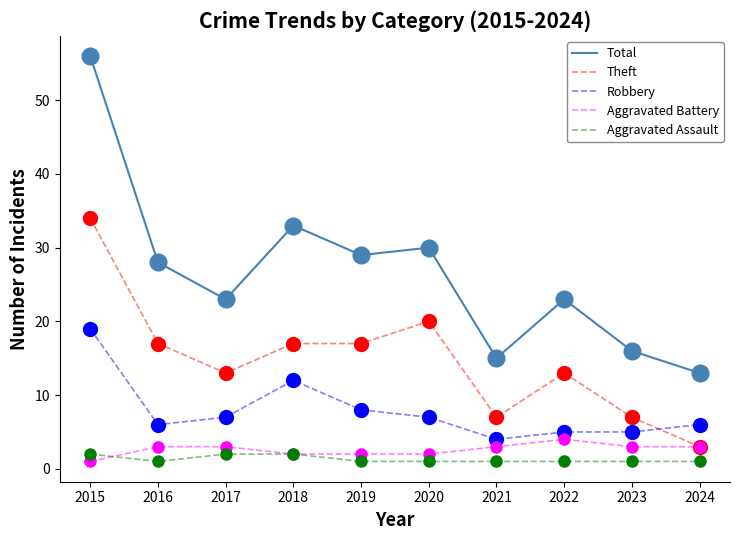

Which series has the largest range (max minus min)?

Total